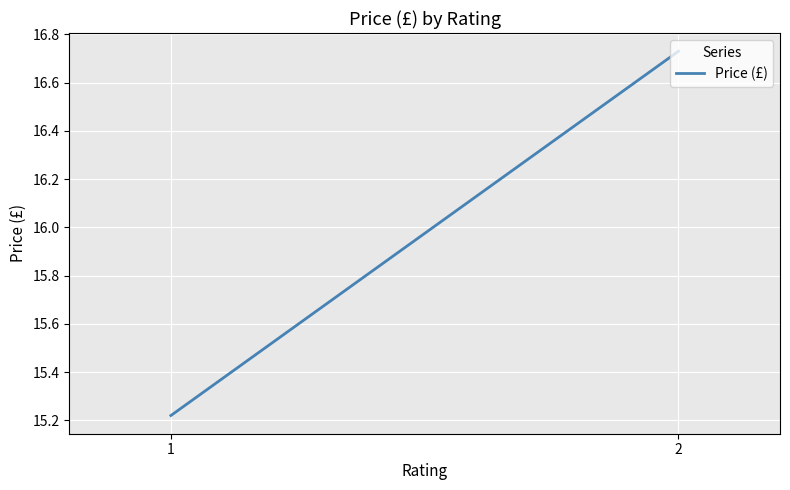

What is the average value?

16.0